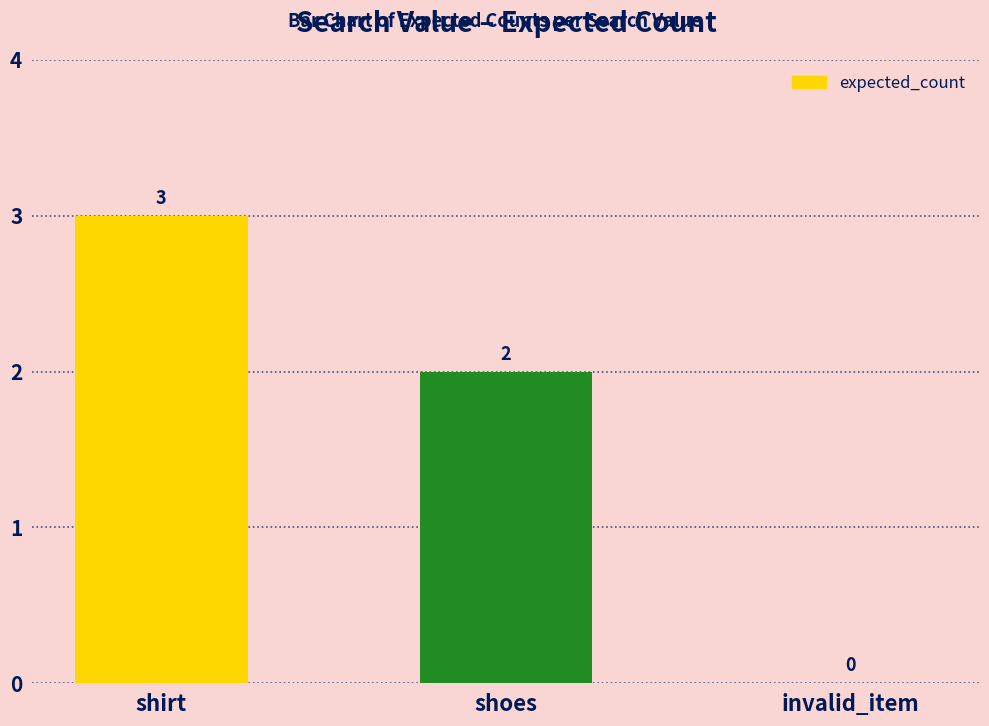

How many values are above zero?

2